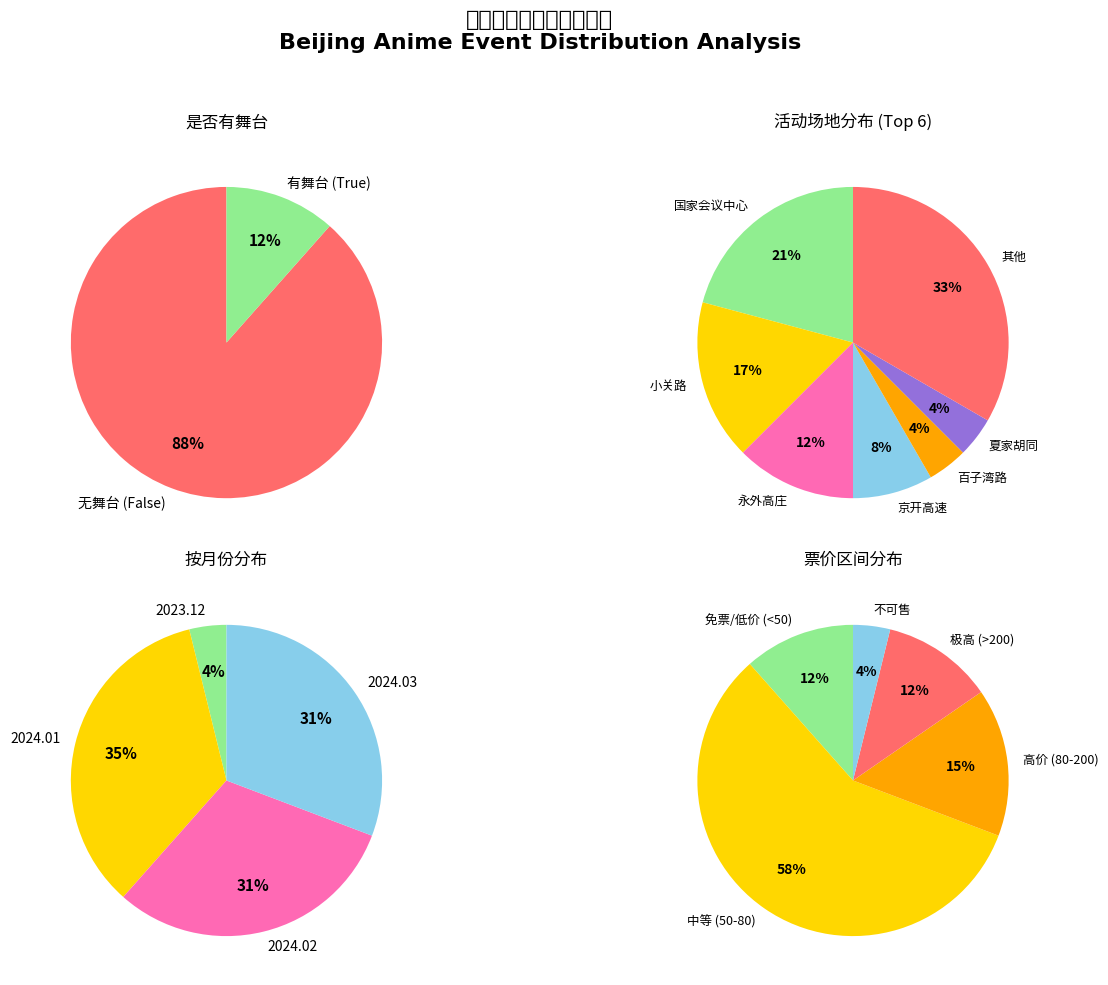

What is the largest slice in the pie chart?

False